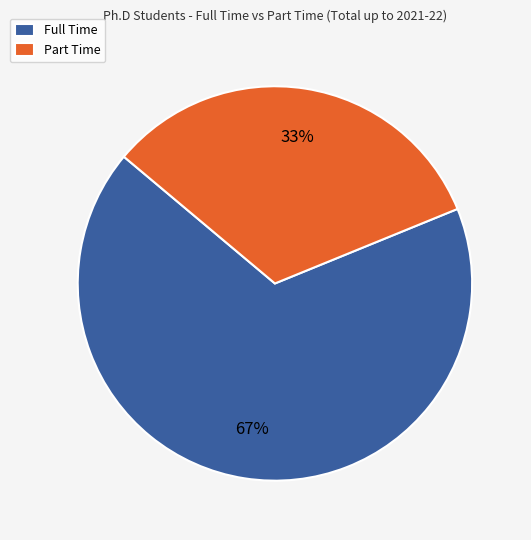

Rank the categories by value from highest to lowest.

Full Time, Part Time